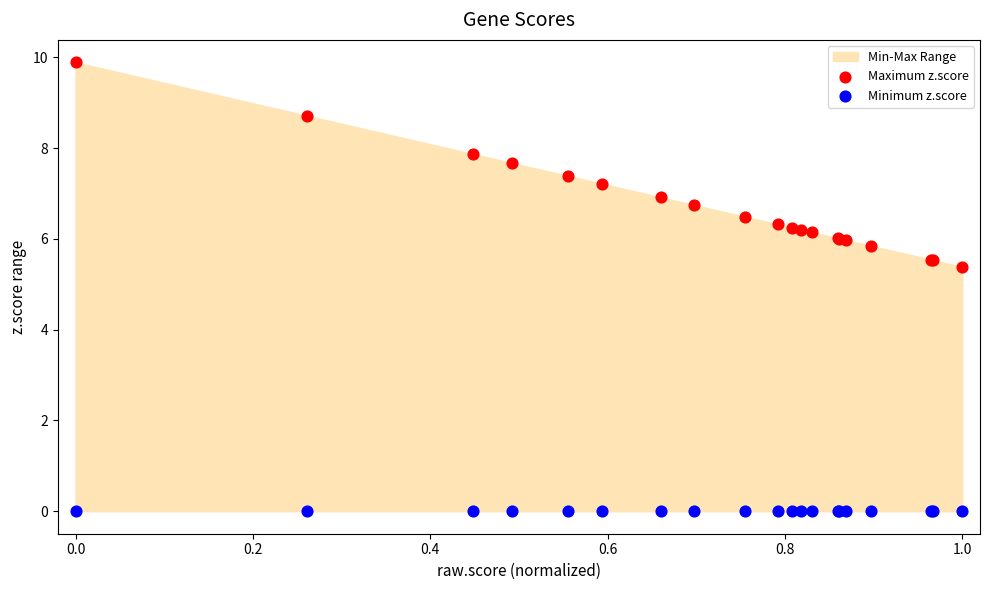

Across all series, what Y value is closest to 4?

5.4